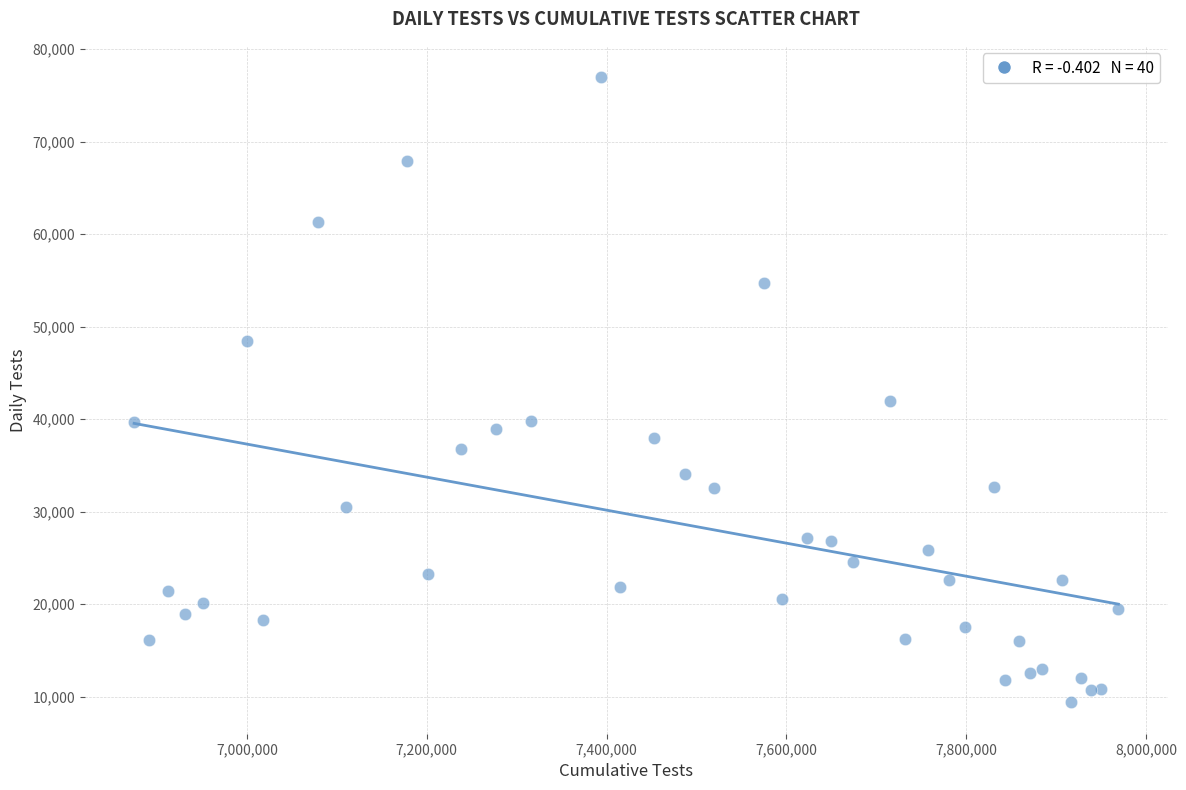

What Y value in the scatter plot is closest to 43177?

41957